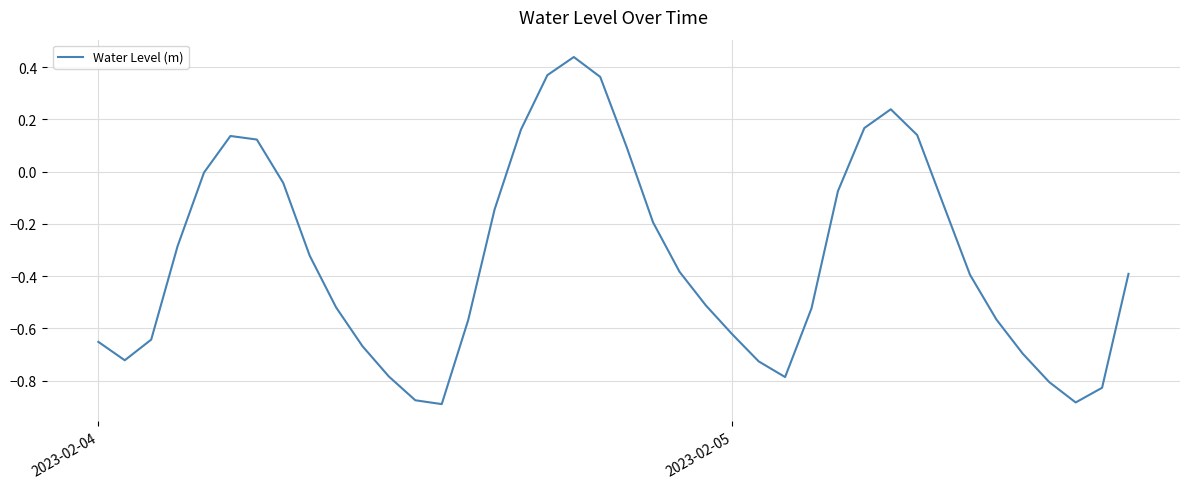

What is the average value?

-0.3